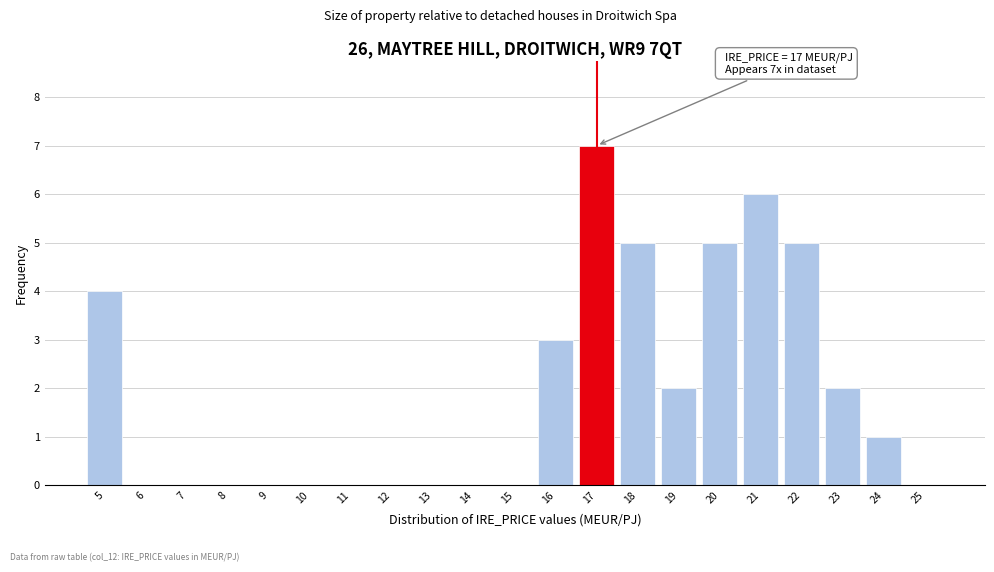

Which range on the x-axis has the tallest bar?

16.5 to 17.5